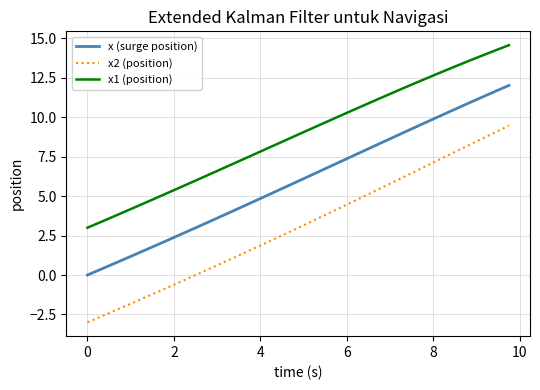

Which series has the largest range (max minus min)?

x2 (position)